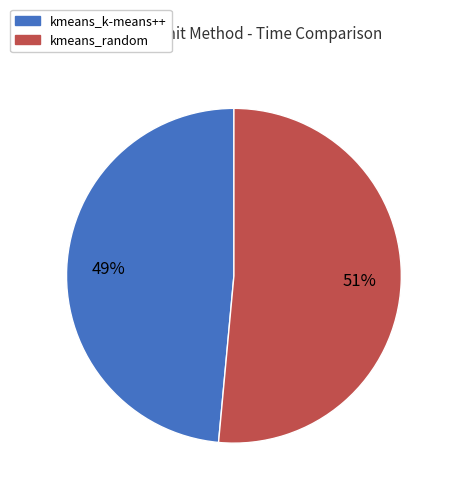

Which slice represents more than half of the pie?

kmeans_random